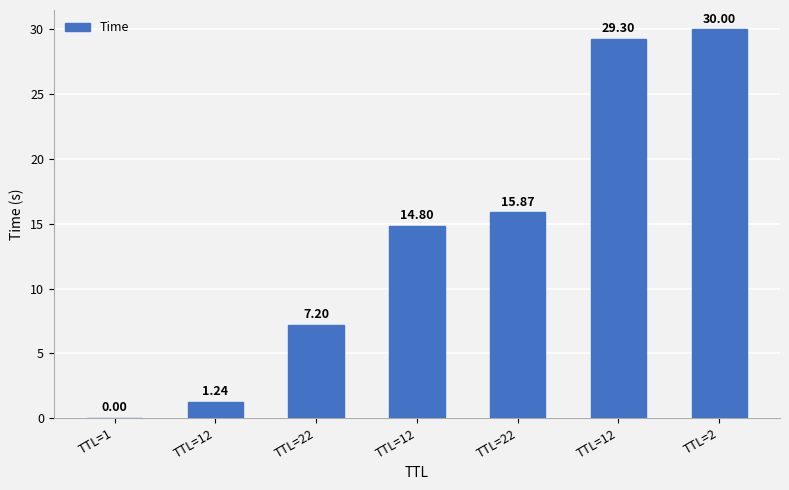

Which category has the highest value across all series?

TTL=2